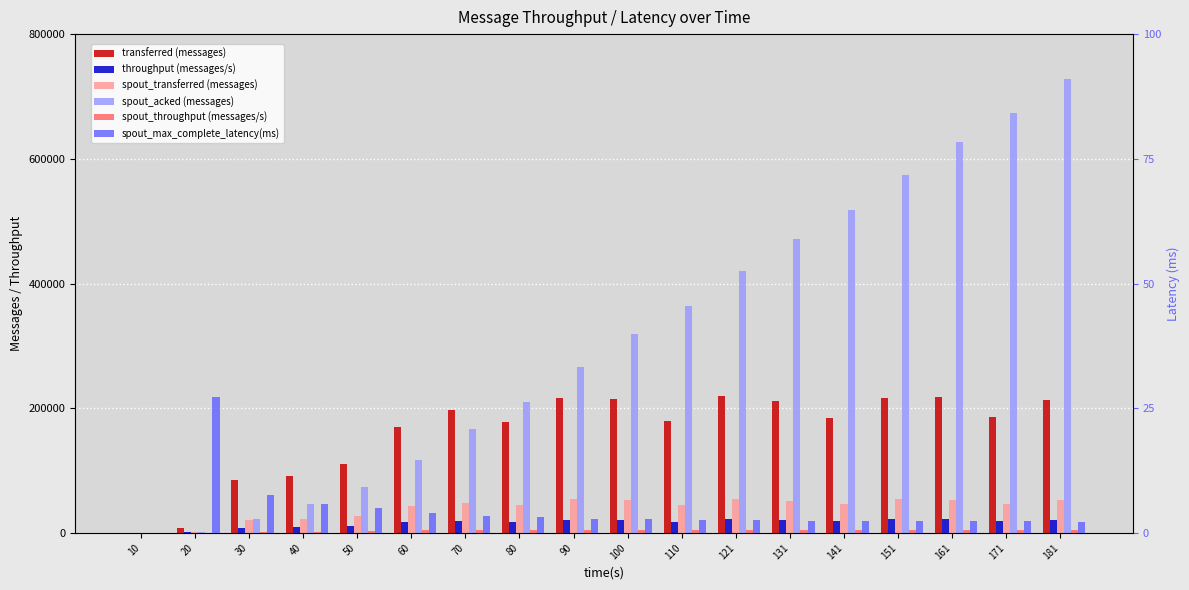

Reading left to right, what are all the values shown in this chart?

transferred (messages): 10=0.0	20=8100.0	30=84320.0	40=91900.0	50=110460.0	60=170360.0	70=197660.0	80=177260.0	90=215860.0	100=214120.0	110=178900.0	121=219040.0	131=211120.0	141=185180.0	151=217000.0	161=217440.0	171=185900.0	181=213440.0
throughput (messages/s): 10=0.0	20=801.0	30=8099.0	40=9084.0	50=10943.0	60=16983.0	70=19697.0	80=17630.0	90=21474.0	100=21343.0	110=17825.0	121=21790.0	131=21046.0	141=18462.0	151=21632.0	161=21681.0	171=18536.0	181=21282.0
spout_transferred (messages): 10=0.0	20=2020.0	30=21520.0	40=22960.0	50=27580.0	60=43220.0	70=48260.0	80=44180.0	90=54100.0	100=53060.0	110=44900.0	121=54380.0	131=51940.0	141=46700.0	151=55000.0	161=53320.0	171=46300.0	181=53180.0
spout_acked (messages): 10=0.0	20=2000.0	30=23100.0	40=46200.0	50=74140.0	60=117280.0	70=166140.0	80=210580.0	90=265540.0	100=318920.0	110=364020.0	121=419380.0	131=471640.0	141=518180.0	151=573280.0	161=626980.0	171=673280.0	181=727280.0
spout_throughput (messages/s): 10=0.0	20=199.0	30=2067.0	40=2269.0	50=2732.0	60=4308.0	70=4809.0	80=4394.0	90=5382.0	100=5289.0	110=4473.0	121=5409.0	131=5177.0	141=4656.0	151=5483.0	161=5316.0	171=4616.0	181=5302.0
spout_max_complete_latency(ms): 10=0.0	20=27.2	30=7.7	40=5.8	50=5.0	60=4.0	70=3.5	80=3.2	90=2.9	100=2.8	110=2.7	121=2.6	131=2.5	141=2.5	151=2.4	161=2.4	171=2.4	181=2.3